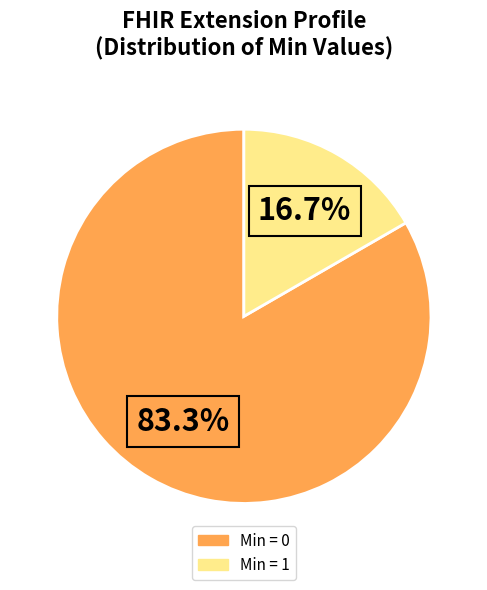

Is there any slice that represents more than half of the pie?

Yes